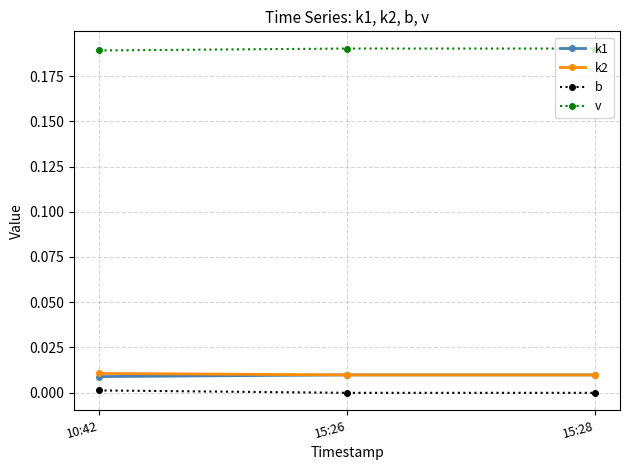

What is the label of the 1st point from the left?

10:42